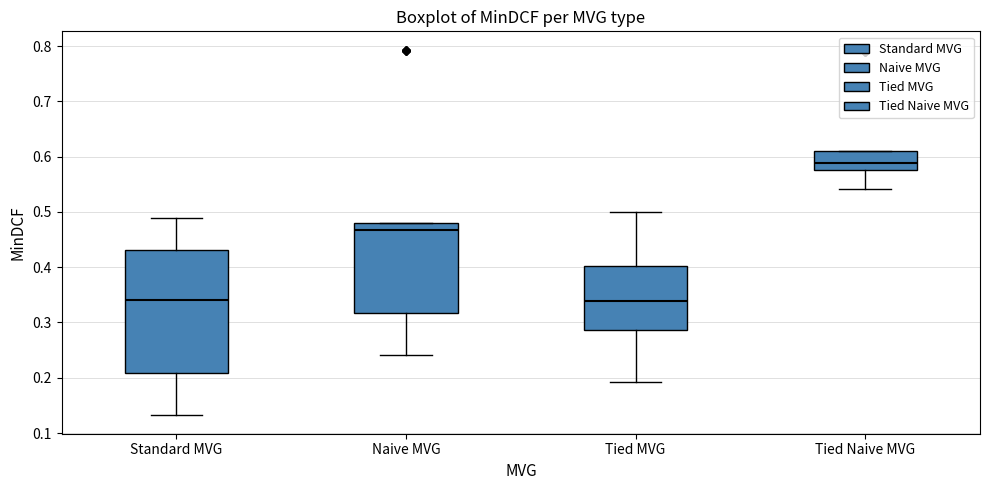

Which box is the tallest, from its lower edge to its upper edge?

Standard MVG